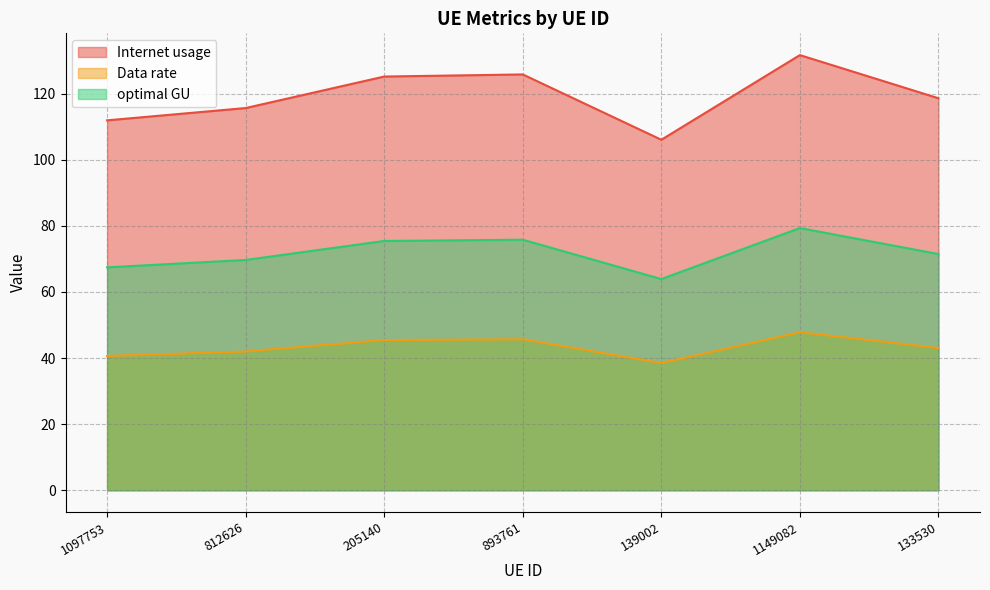

How many categories are shown in the chart?

7